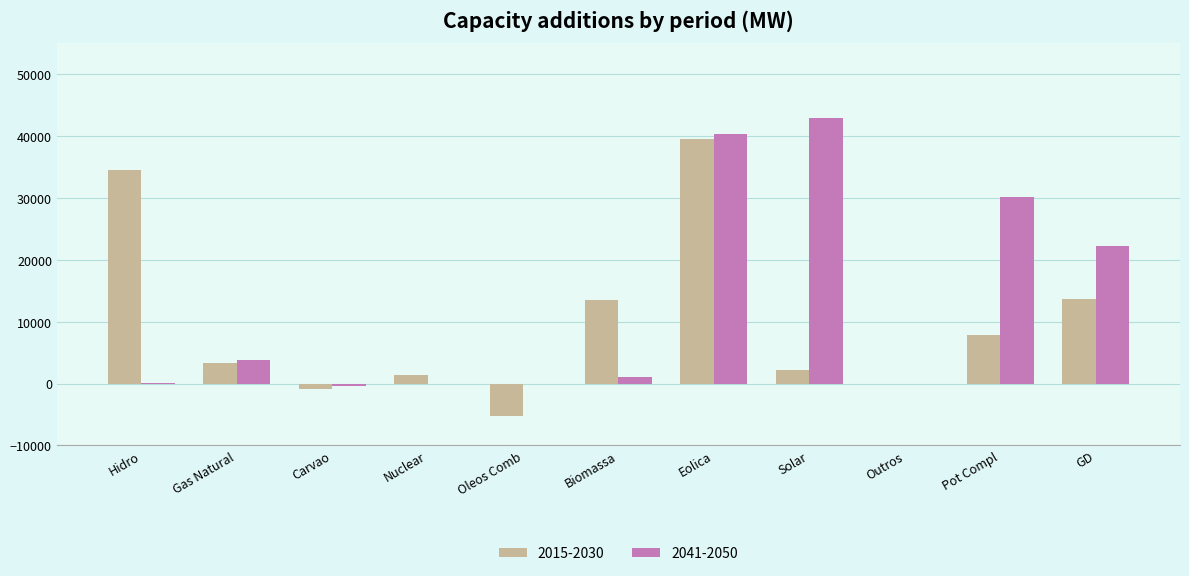

True or false: 2015-2030 has a value of 0 at Outros.

True